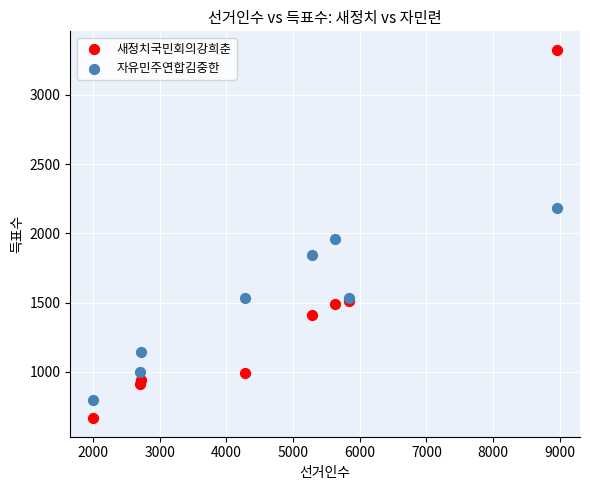

Which series reaches the maximum Y coordinate?

새정치국민회의강희춘